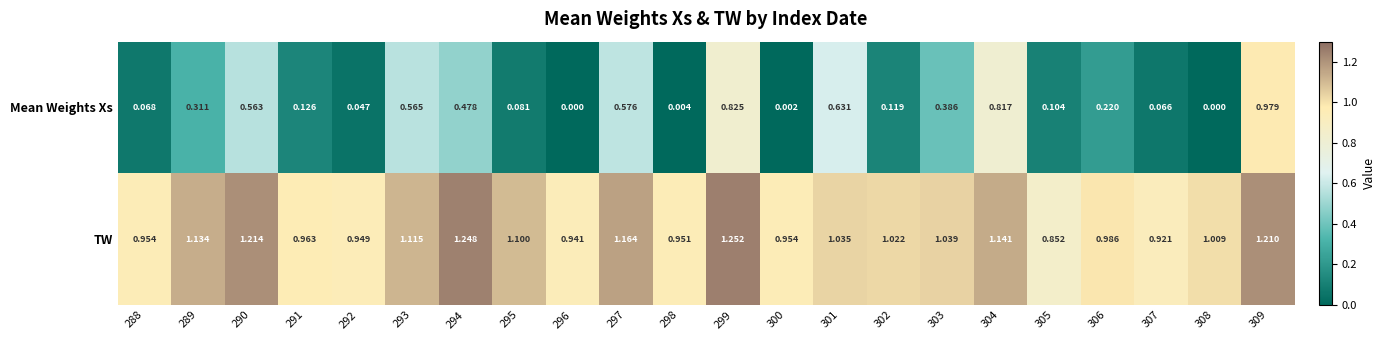

Rank the series at 288 from lowest to highest value.

Mean Weights Xs, TW